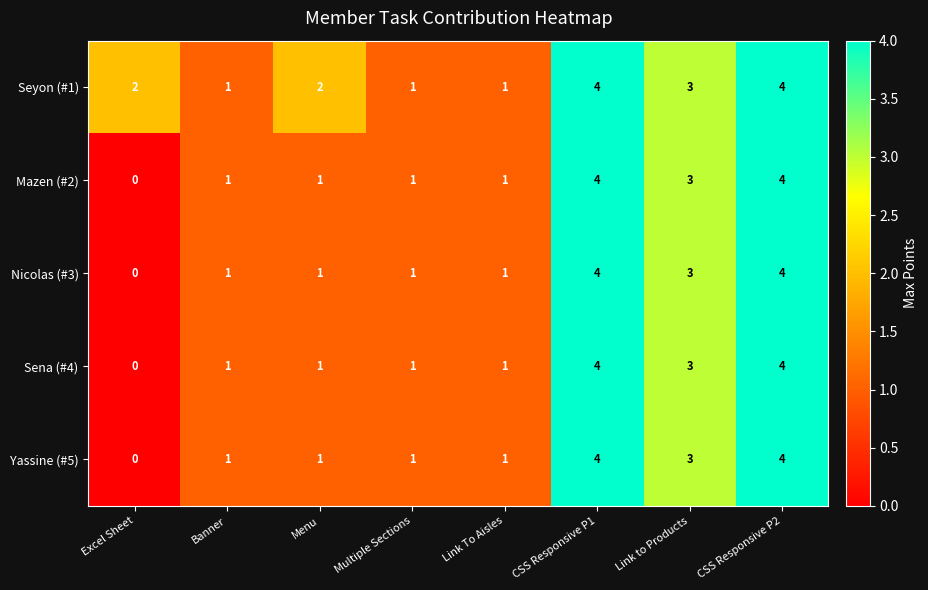

The Sena (#4) series shows 7 at CSS Responsive P1. True or false?

False